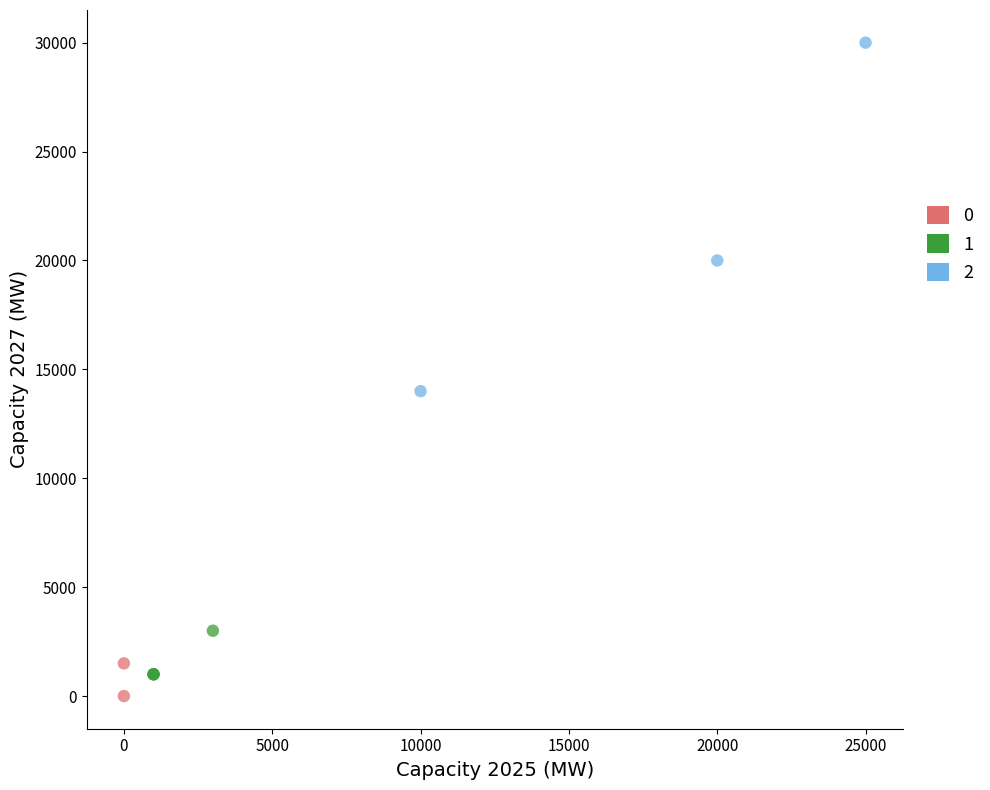

Which series has the widest spread of Y values?

2